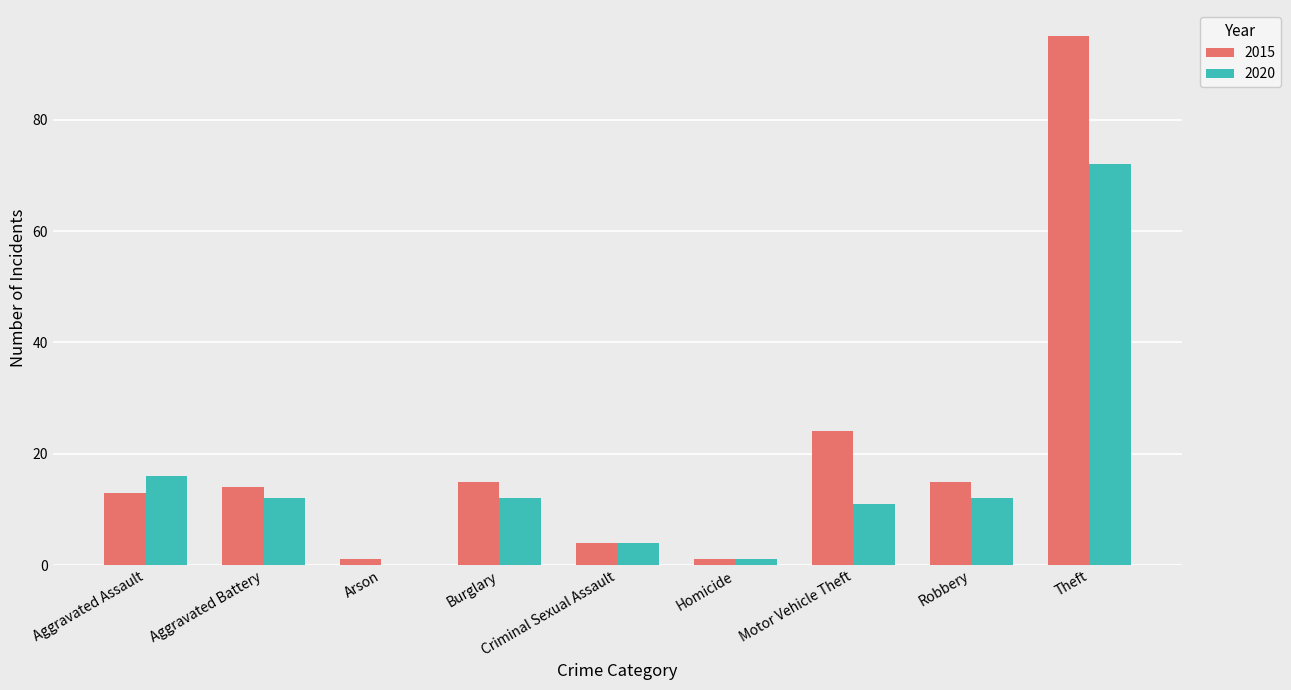

At which label is 2015 closest to 48?

Motor Vehicle Theft